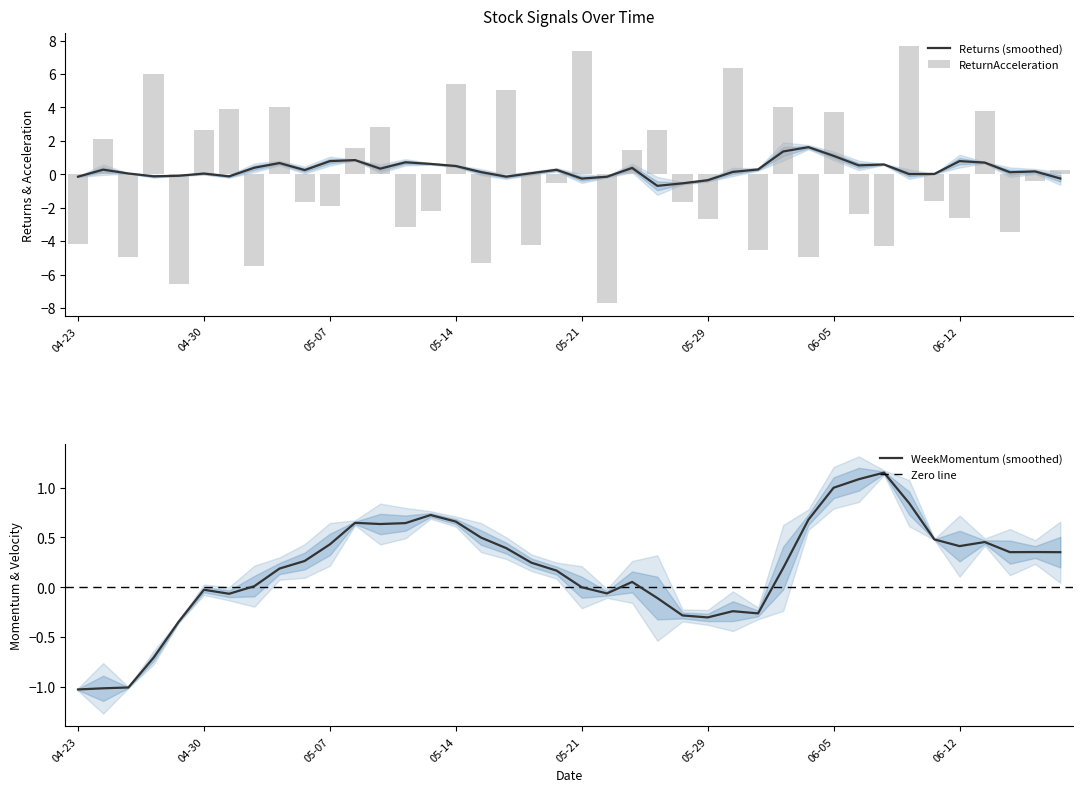

How many data points in ReturnAcceleration are above 0?

18